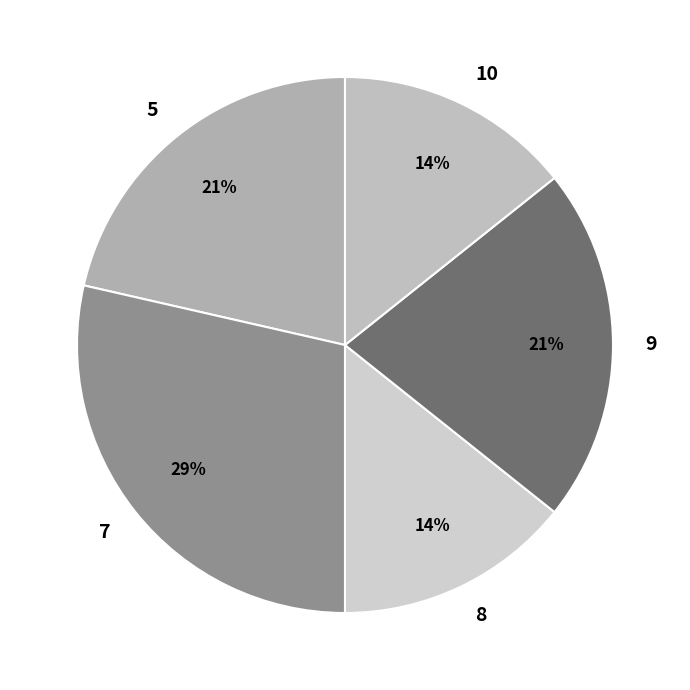

Which category has the biggest portion of the pie?

7